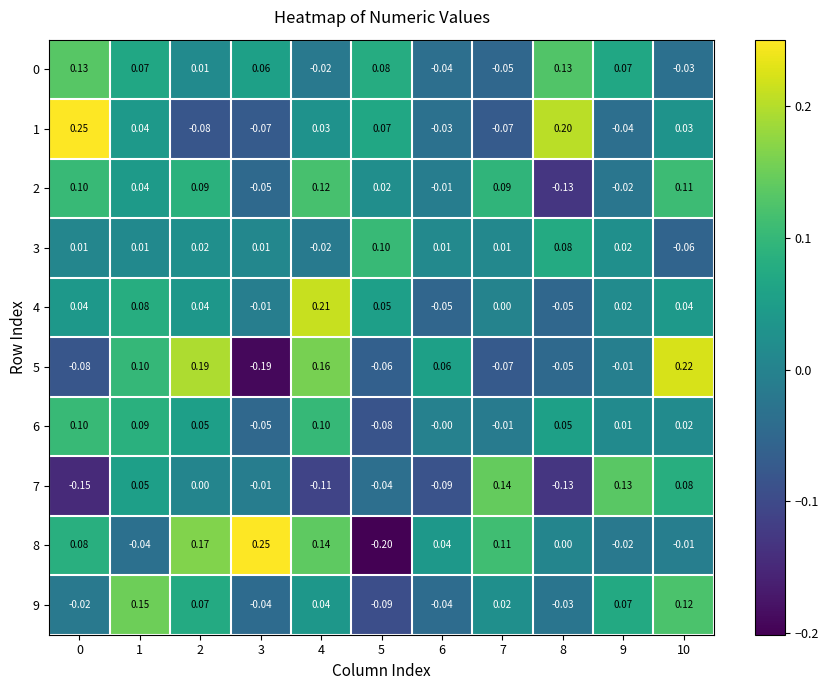

Is the value of 9 at 5 greater than the value of 2 at 8?

Yes